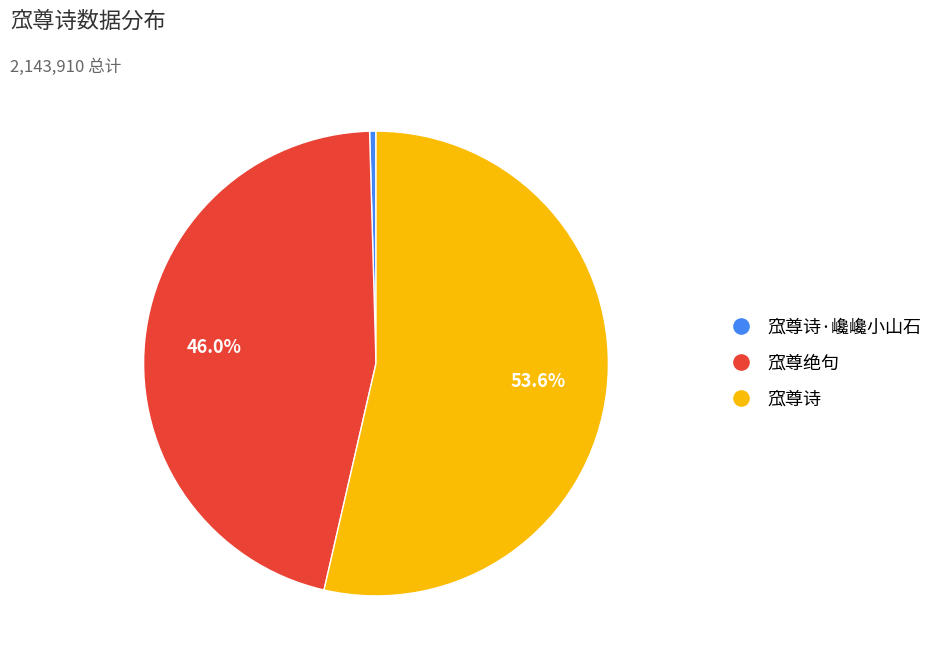

Does any single category account for the majority?

Yes